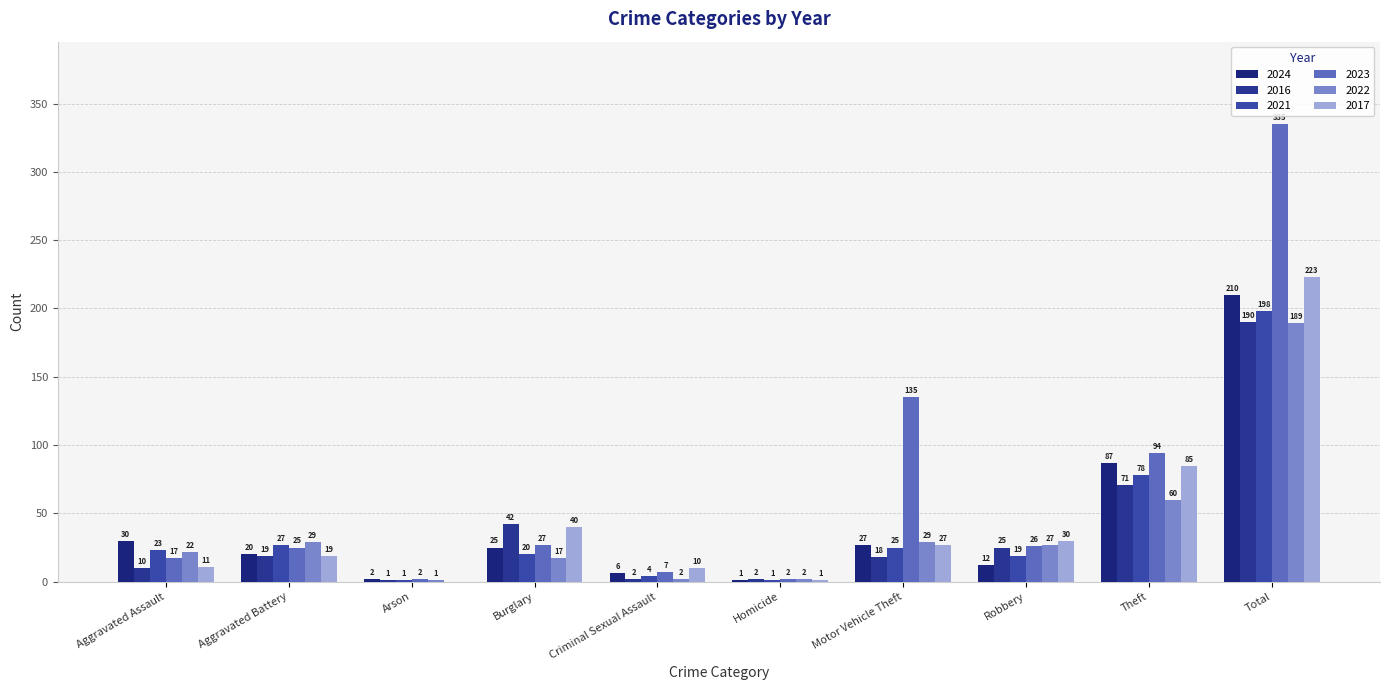

What is the value of the 2023 bar at the 7th from the left?

135